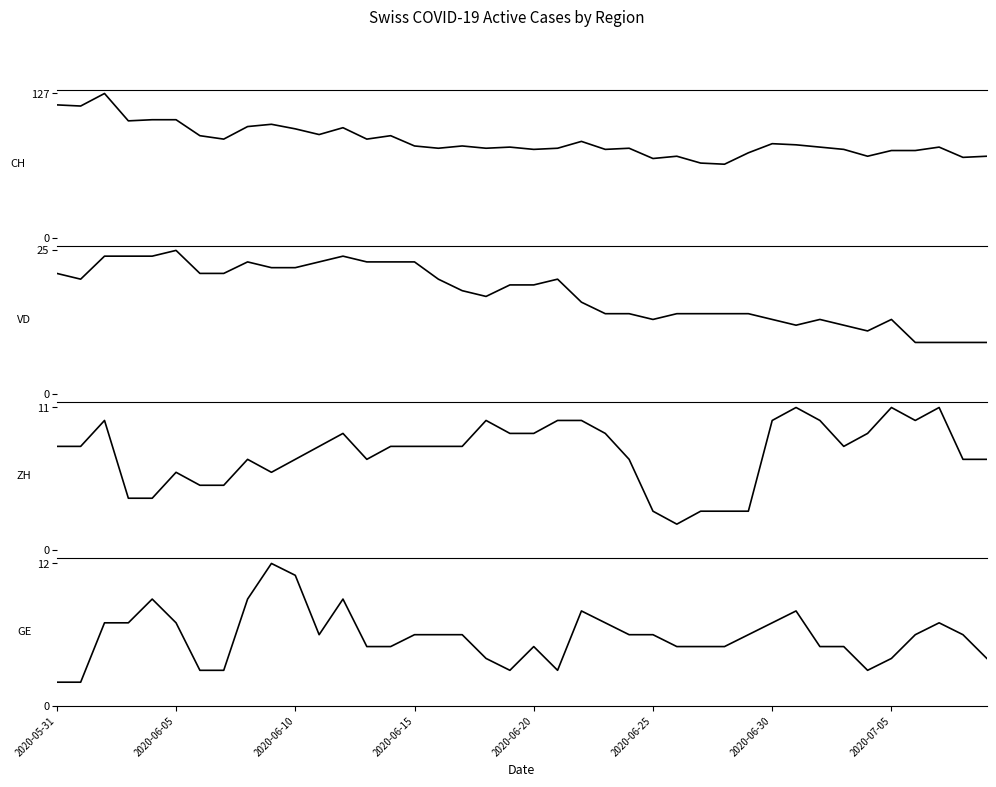

At which label does GE reach its peak?

9